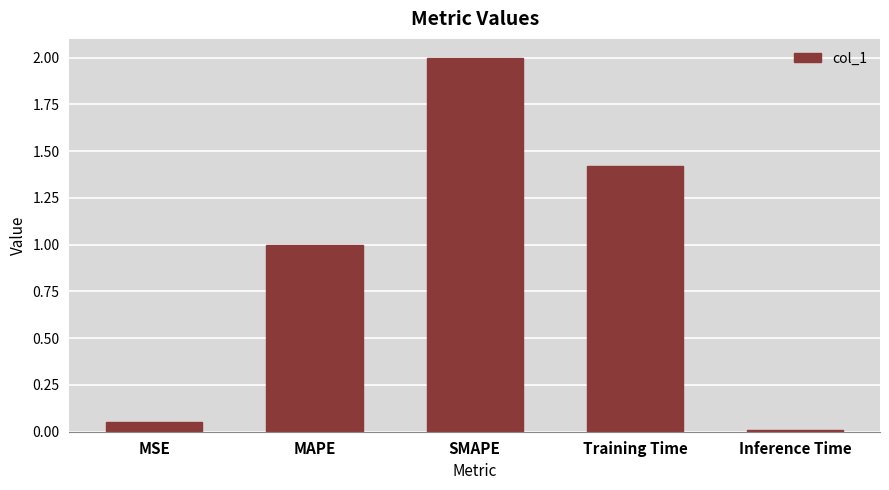

Is it true that the value at Training Time is 2.1?

False